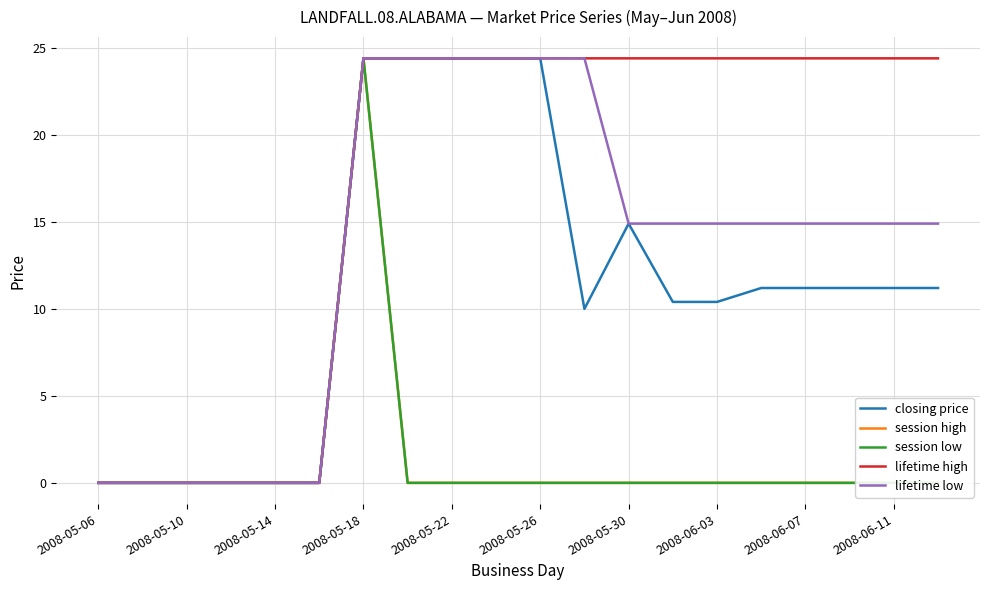

What is the greatest value displayed?

24.4